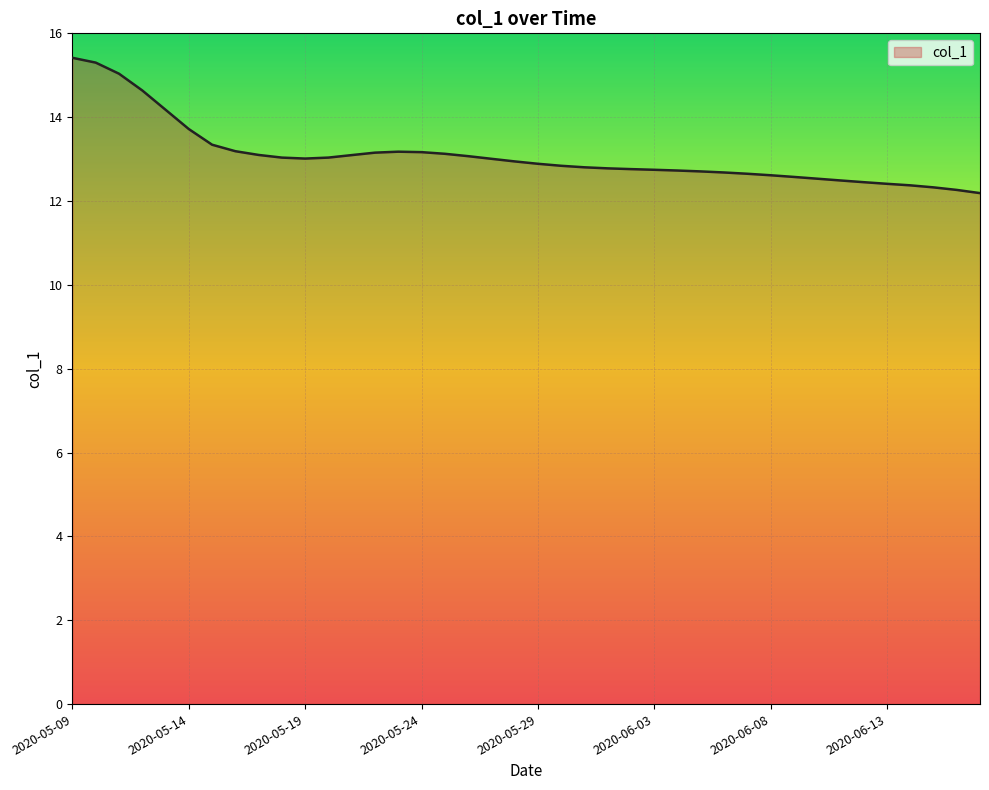

What is the smallest value displayed?

12.2